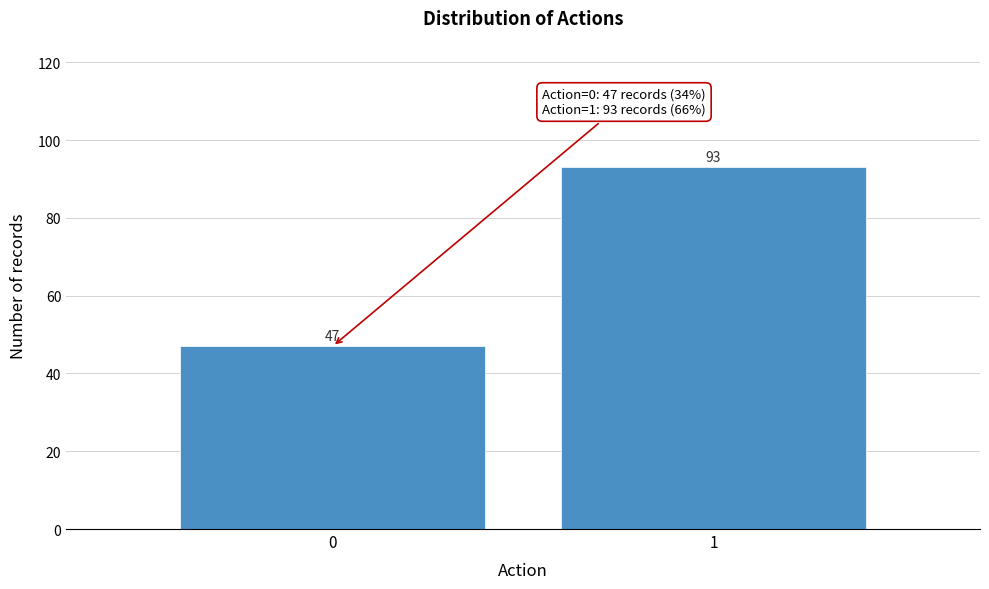

Reading left to right, transcribe all the data shown in this chart.

0=47	1=93